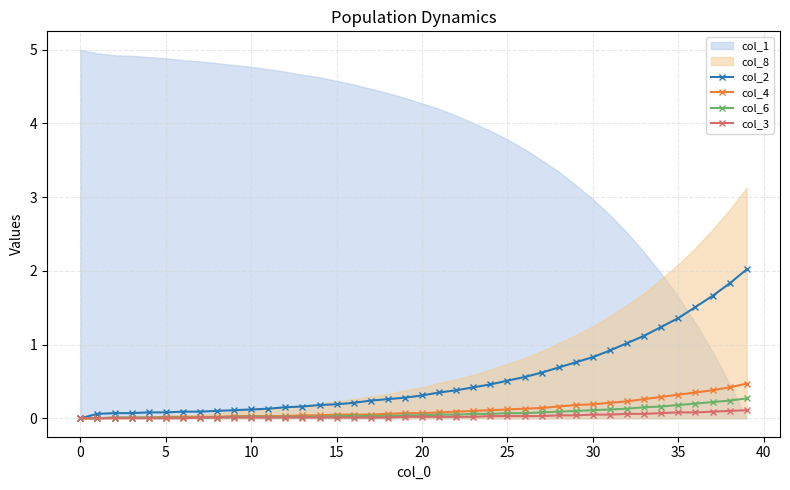

The value of col_2 at 30 is 0.4. True or false?

False